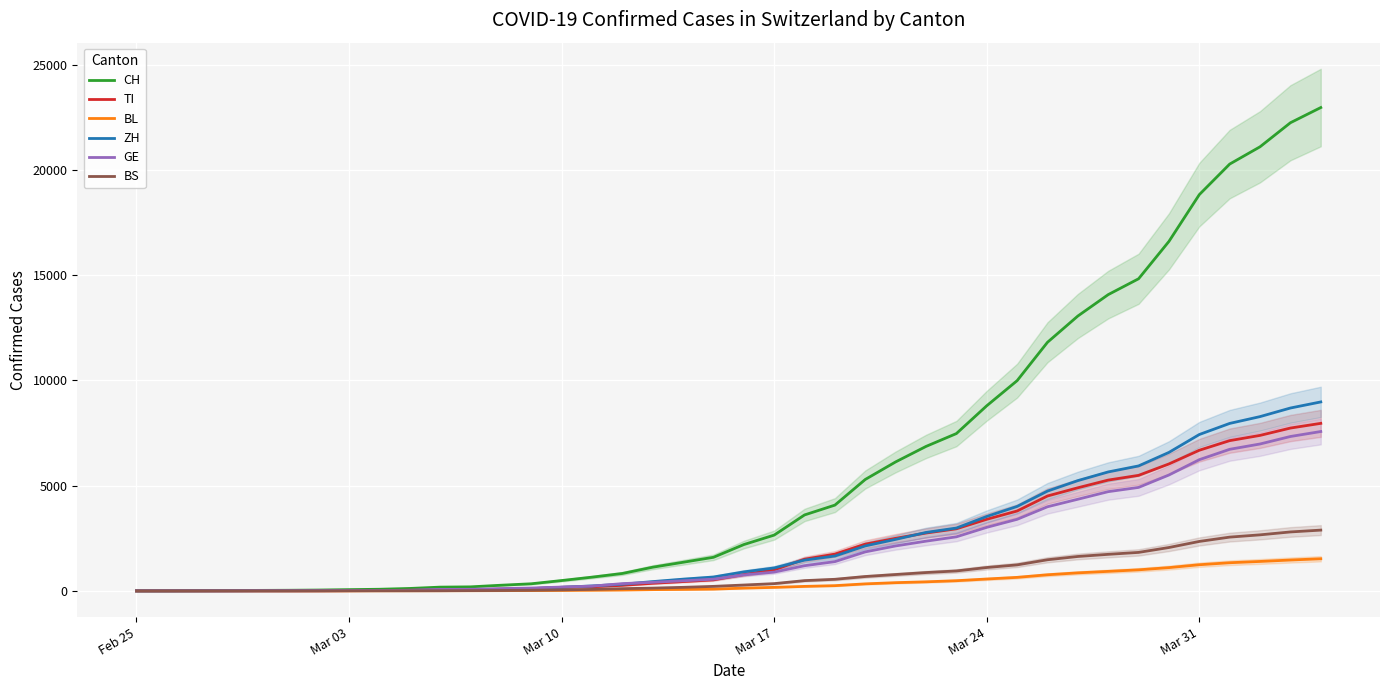

Which series has the largest total across all categories?

CH